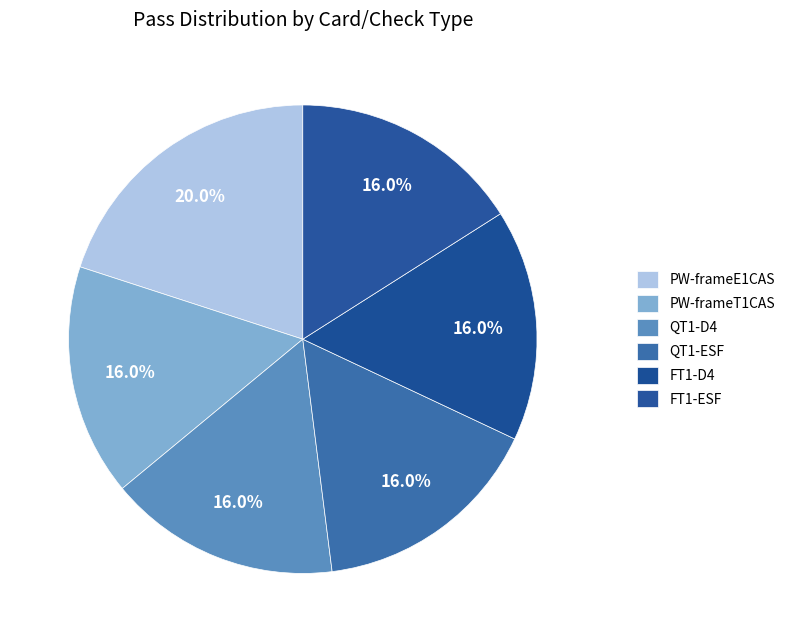

Which category has the smallest portion of the pie?

PW-frameT1CAS